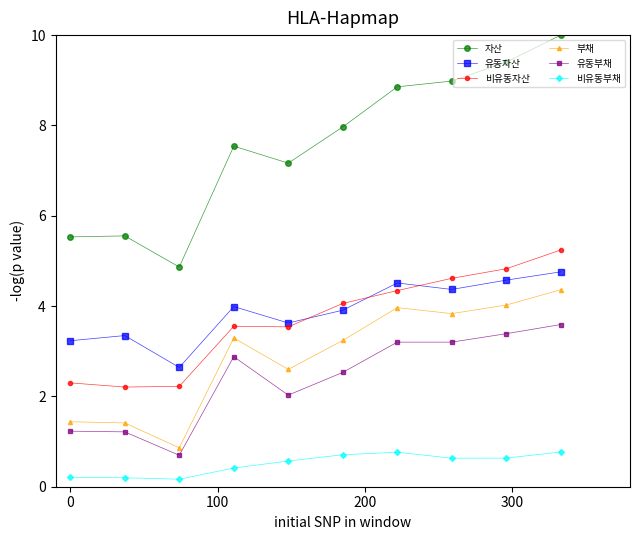

True or false: 비유동부채 and 자산 cross at least once.

False